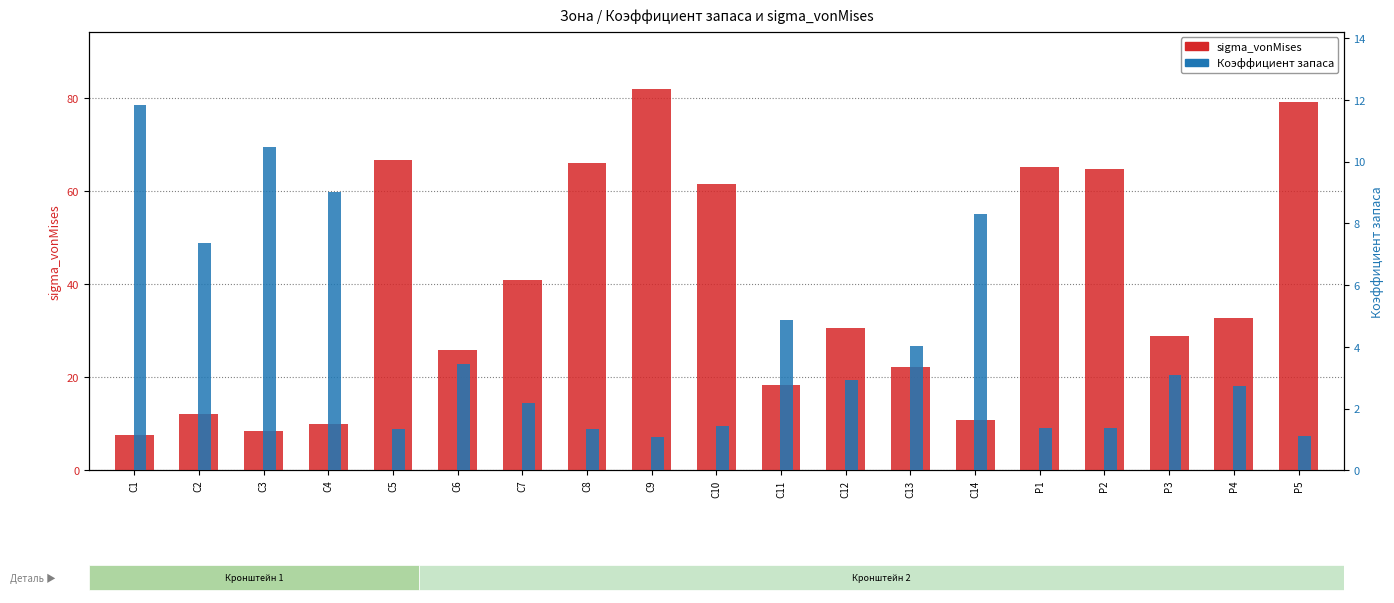

What is the difference between the sigma_vonMises values at C14 and C8?

55.3